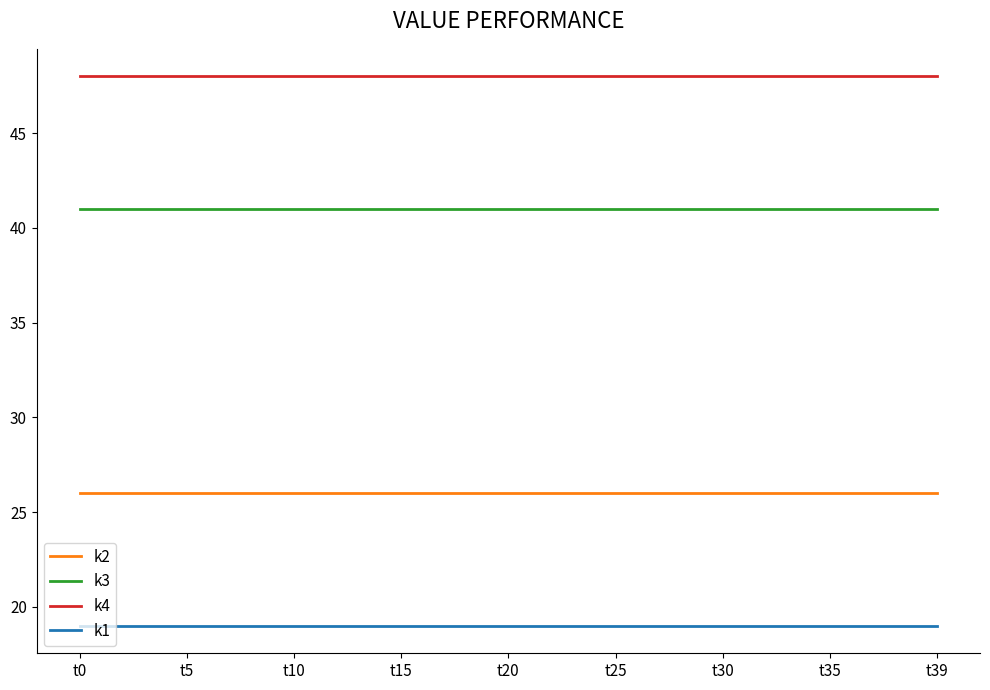

Does the chart have visible grid lines?

No